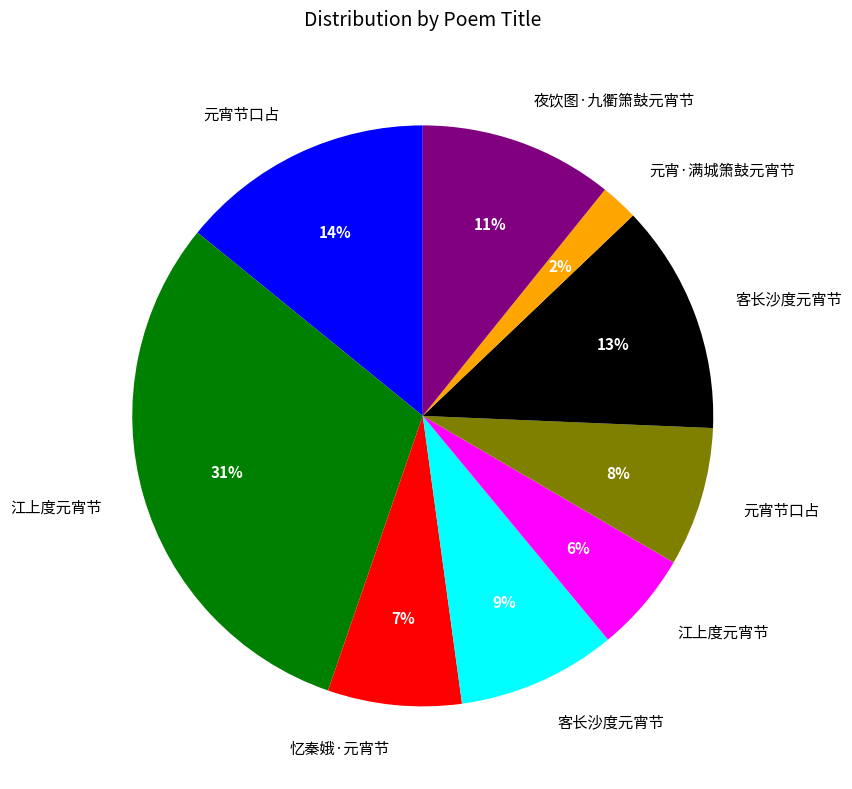

Does any single category account for the majority?

No